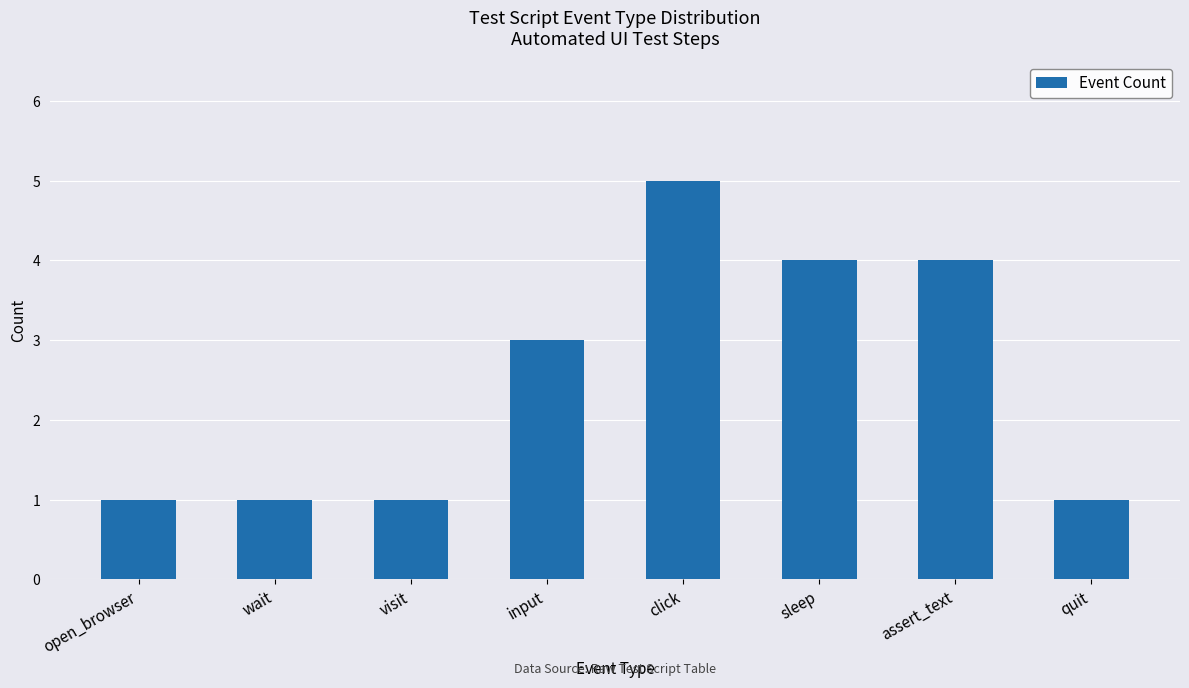

Count the values in the range 1 to 4.

7